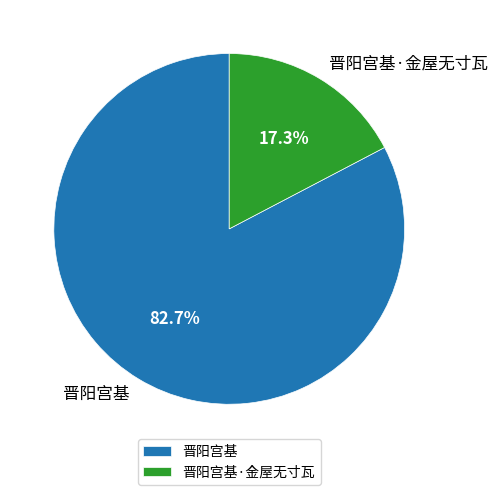

Which category has the biggest portion of the pie?

晋阳宫基